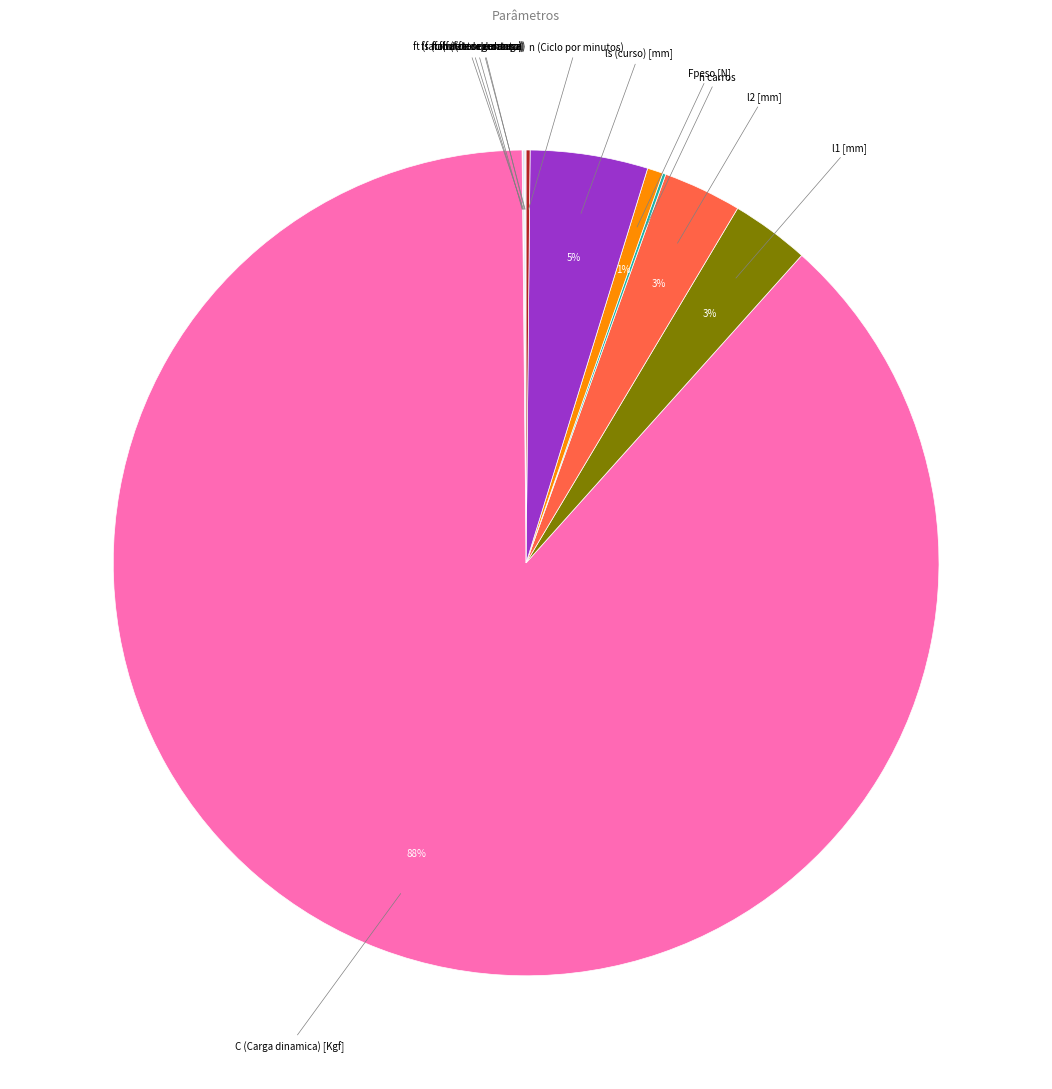

To the nearest percent, what is the difference between the largest and smallest slice percentages?

88%